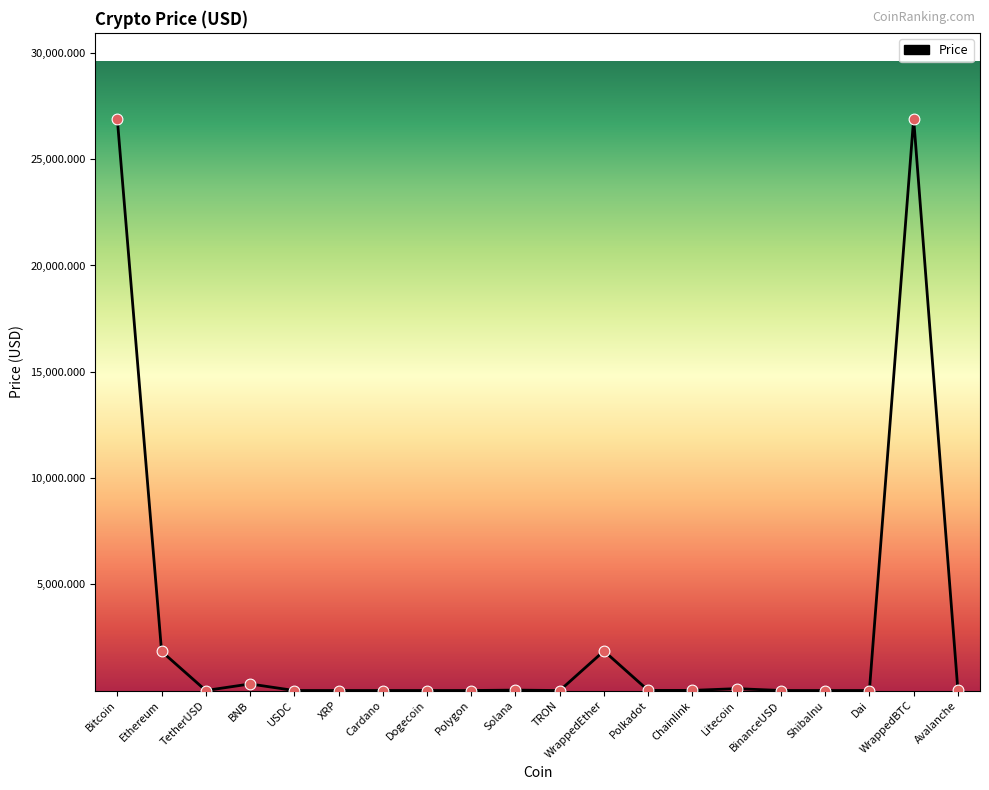

Between Polygon and WrappedBTC, which is larger?

WrappedBTC